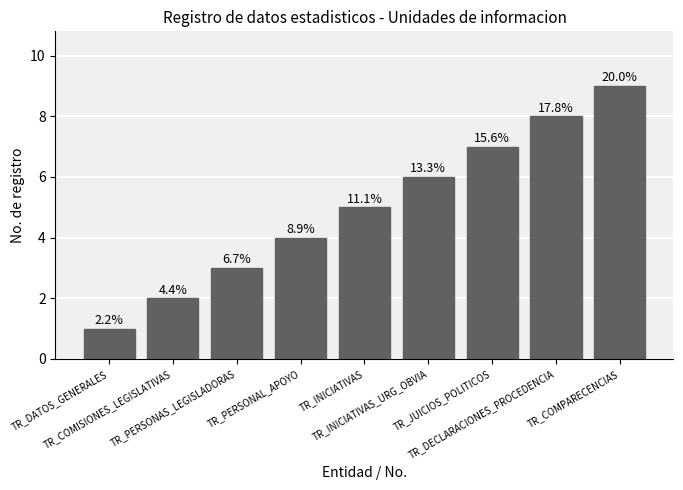

How many bars are there in total?

9